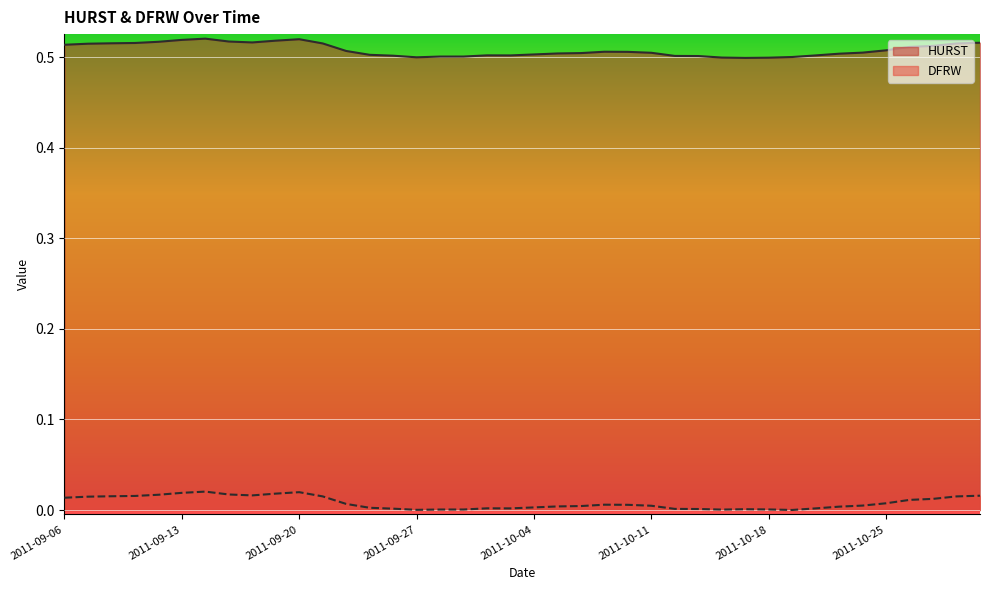

What is the label of the 36th point from the left?

2011-10-25